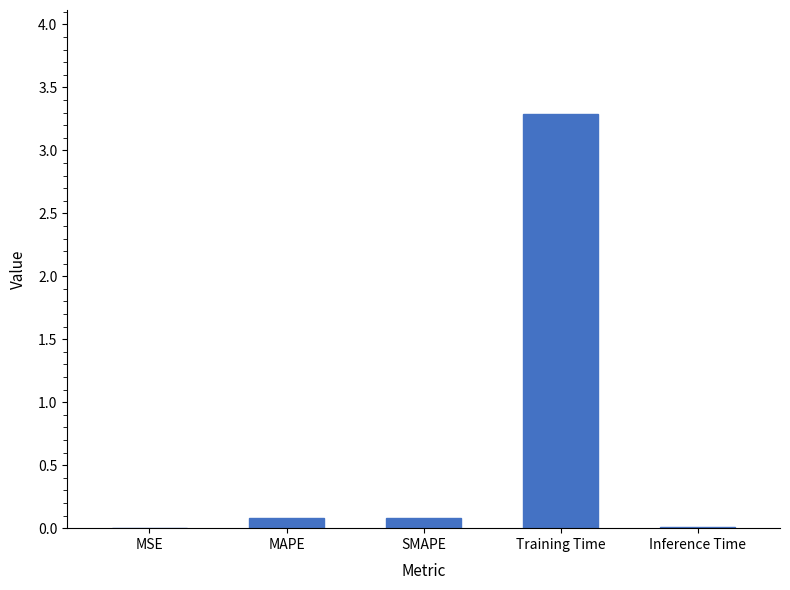

True or false: the data shows 0.1 at SMAPE.

True